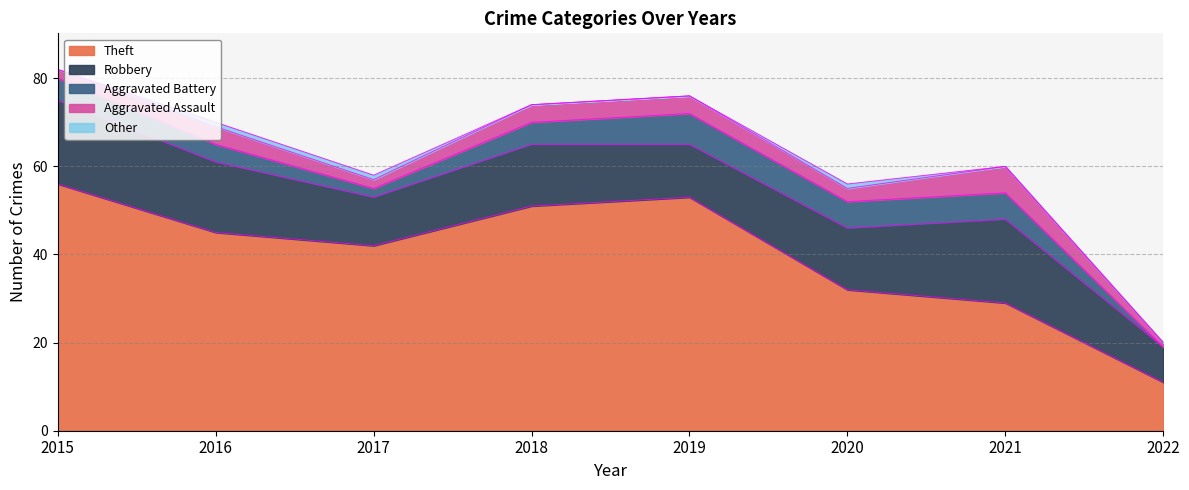

The value of Aggravated Assault at 2019 is 4. True or false?

True